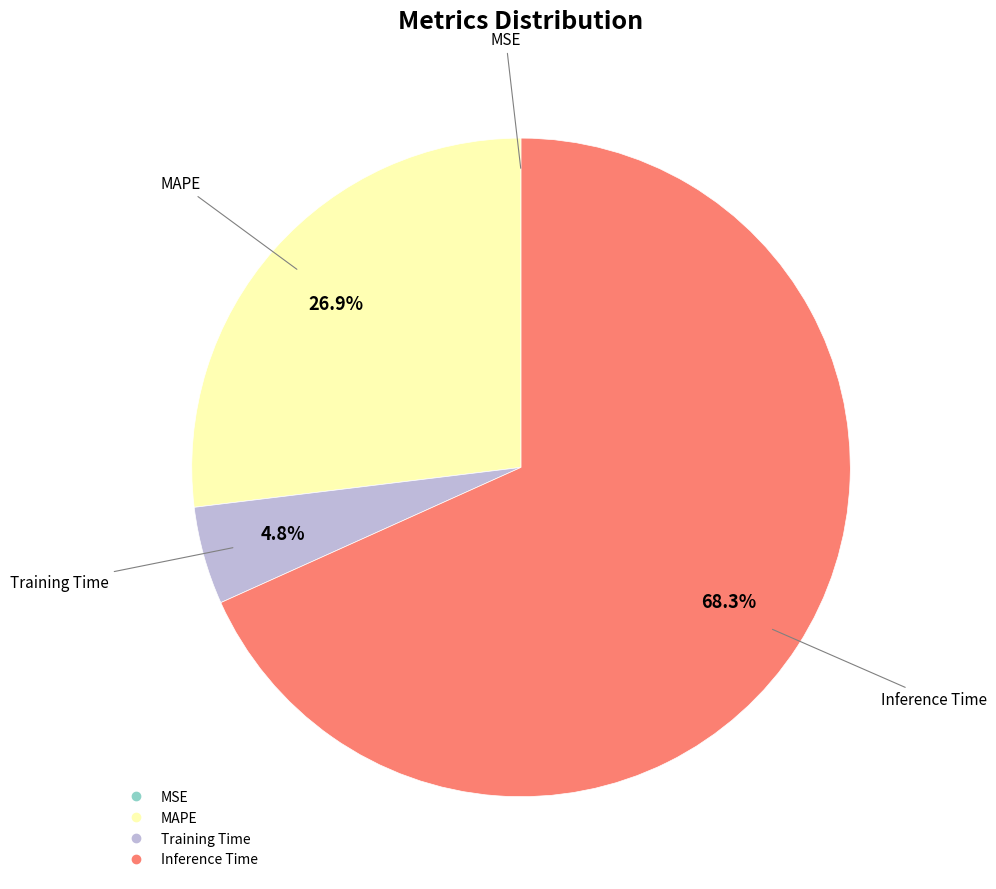

To the nearest percent, what is the difference between the largest and smallest slice percentages?

68%